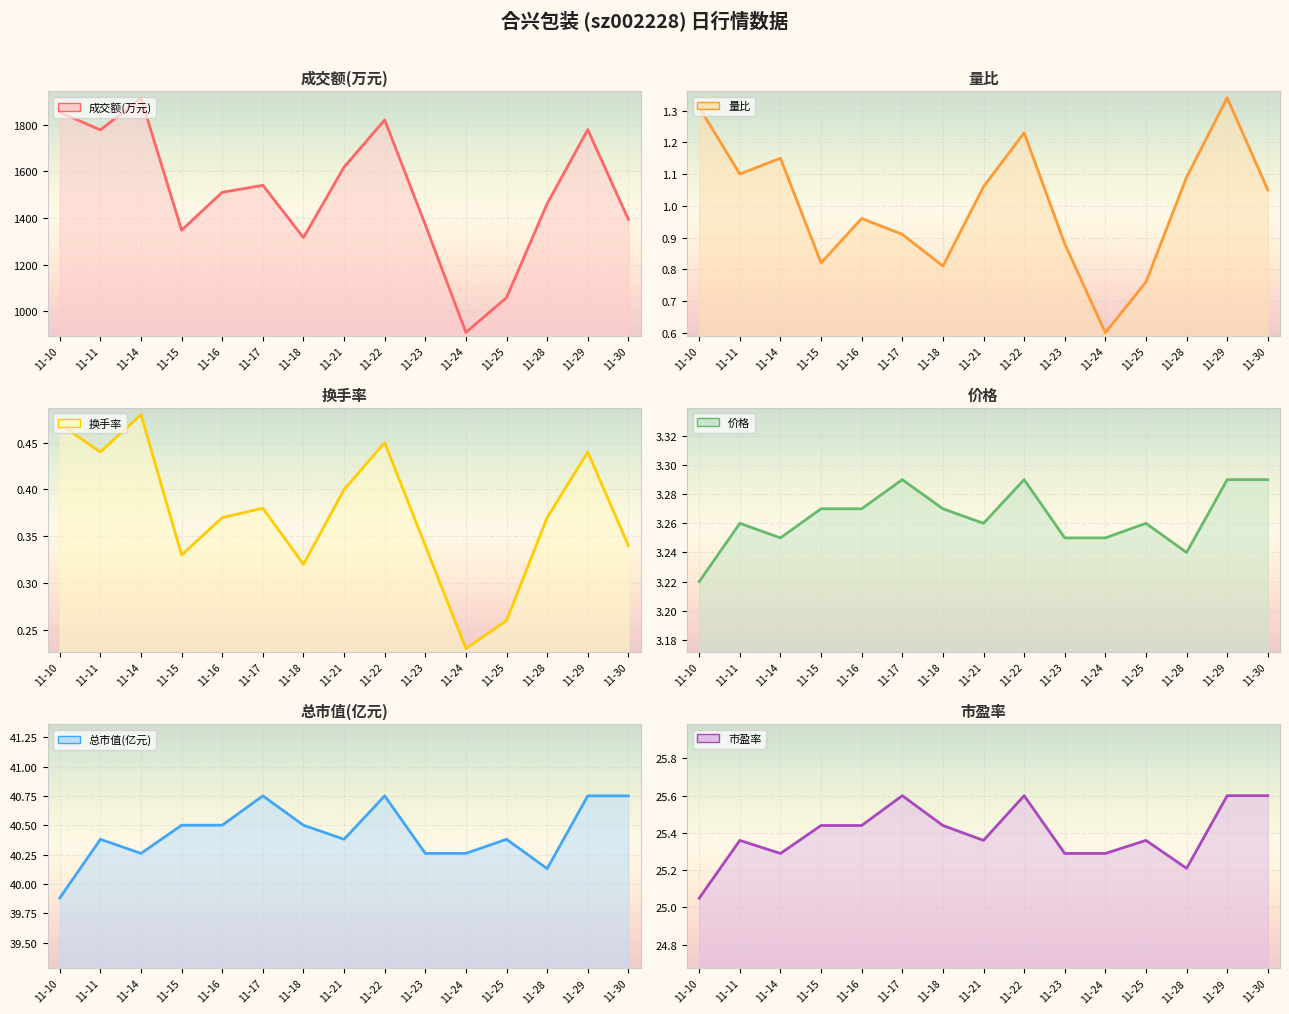

What is the sum of all 换手率 line values?

5.6